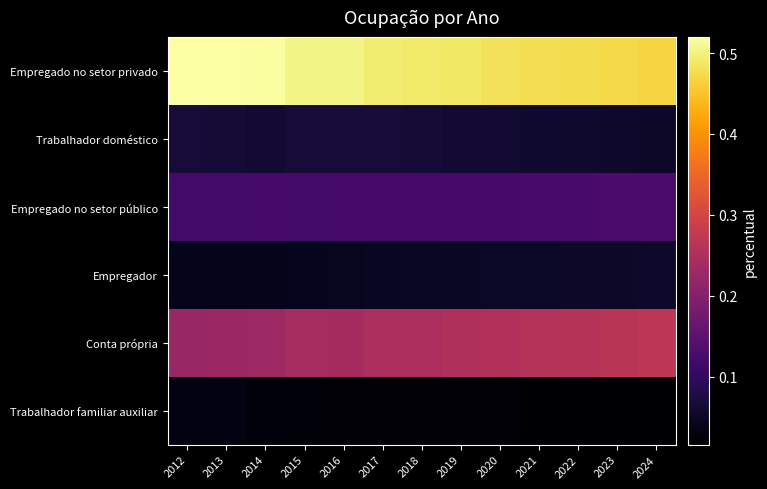

Reading left to right, list all the values displayed in this chart.

Empregado no setor privado: 2012=0.5	2013=0.5	2014=0.5	2015=0.5	2016=0.5	2017=0.5	2018=0.5	2019=0.5	2020=0.5	2021=0.5	2022=0.5	2023=0.5	2024=0.5
Trabalhador doméstico: 2012=0.1	2013=0.1	2014=0.1	2015=0.1	2016=0.1	2017=0.1	2018=0.1	2019=0.1	2020=0.1	2021=0.1	2022=0.1	2023=0.1	2024=0.1
Empregado no setor público: 2012=0.1	2013=0.1	2014=0.1	2015=0.1	2016=0.1	2017=0.1	2018=0.1	2019=0.1	2020=0.1	2021=0.1	2022=0.1	2023=0.1	2024=0.1
Empregador: 2012=0.0	2013=0.0	2014=0.0	2015=0.0	2016=0.0	2017=0.0	2018=0.0	2019=0.0	2020=0.1	2021=0.1	2022=0.1	2023=0.1	2024=0.1
Conta própria: 2012=0.2	2013=0.2	2014=0.2	2015=0.2	2016=0.2	2017=0.2	2018=0.2	2019=0.3	2020=0.3	2021=0.3	2022=0.3	2023=0.3	2024=0.3
Trabalhador familiar auxiliar: 2012=0.0	2013=0.0	2014=0.0	2015=0.0	2016=0.0	2017=0.0	2018=0.0	2019=0.0	2020=0.0	2021=0.0	2022=0.0	2023=0.0	2024=0.0